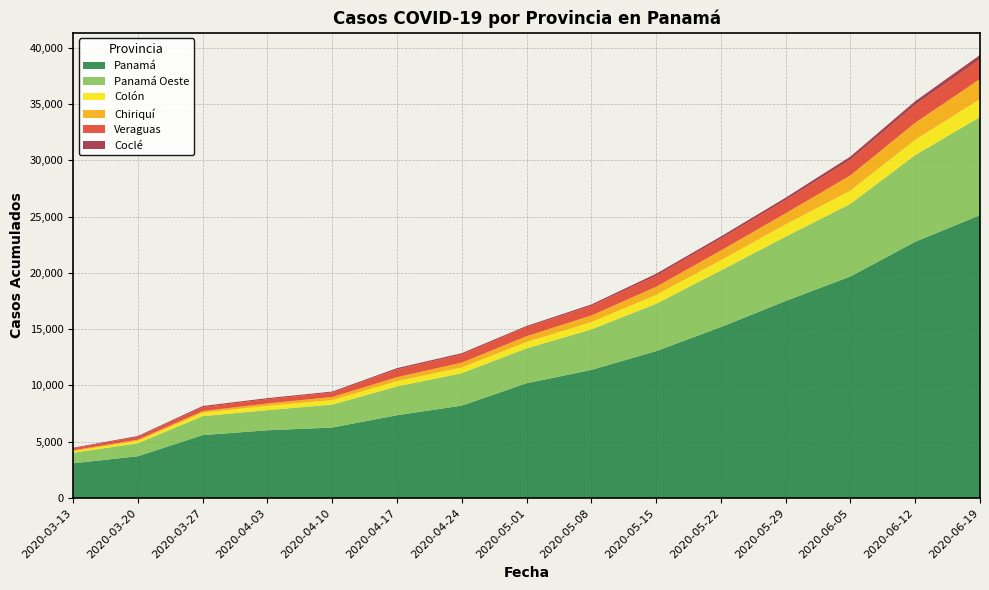

Reading left to right, extract all data points from this chart.

Panamá: 3079	3706	5587	6015	6258	7351	8206	10195	11376	13049	15188	17504	19684	22769	25129
Panamá Oeste: 936	1158	1686	1789	2040	2558	2888	3101	3600	4207	5036	5720	6454	7705	8730
Colón: 129	216	308	385	399	475	503	568	650	790	905	1087	1183	1358	1587
Chiriquí: 94	101	139	207	276	350	430	512	589	722	867	986	1349	1516	1790
Veraguas: 171	252	356	381	400	691	727	816	854	970	1049	1176	1387	1588	1743
Coclé: 55	75	97	95	85	114	114	95	126	187	197	215	287	327	390